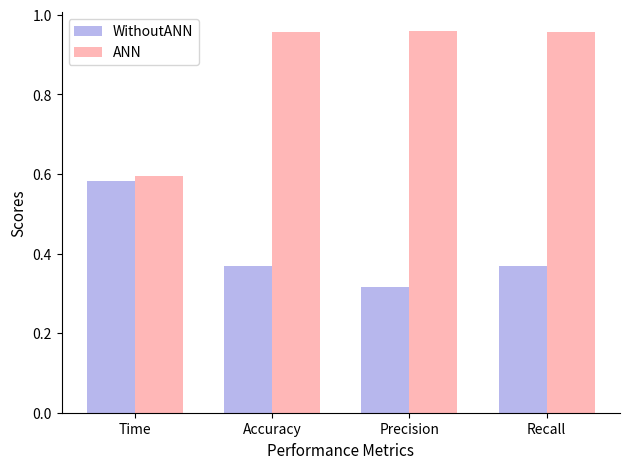

What is the sum of all WithoutANN values?

1.6